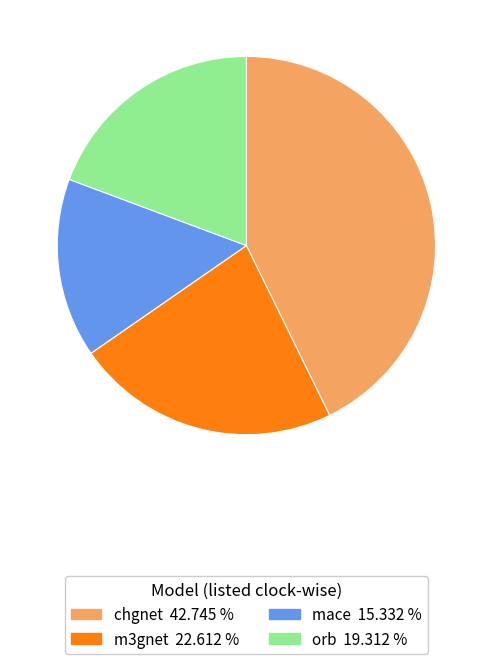

The orb slice represents 26% of the pie. True or false?

False